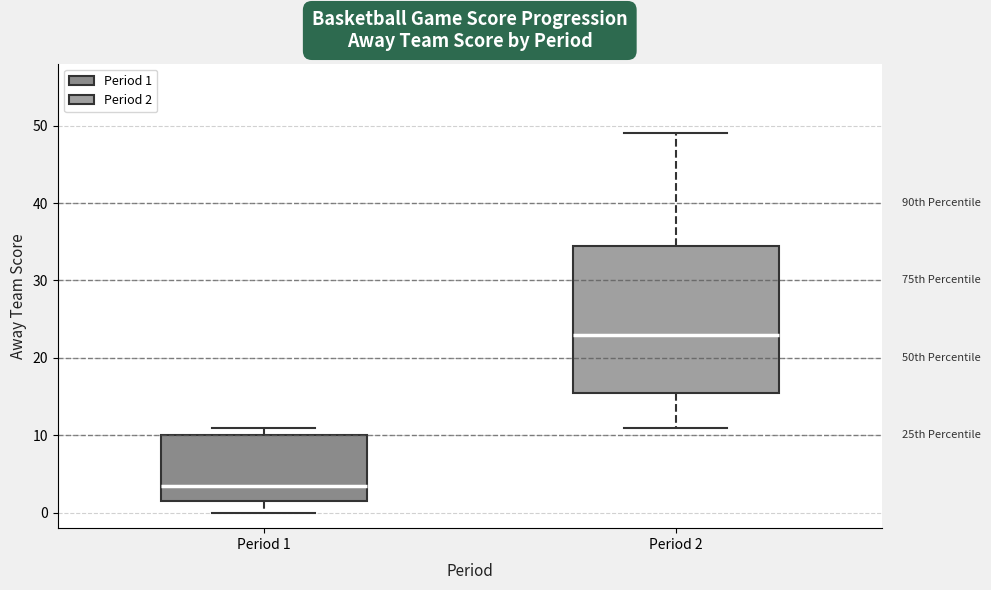

Reading left to right, transcribe this box plot: for each box, give where its median line is, the range the box spans, and where its two whiskers end, as read against the y-axis. The values are not printed on the chart, so give them approximately, as read against the axis.

Period 1: median 4, box 2 to 10, whiskers 0 to 11
Period 2: median 23, box 16 to 35, whiskers 11 to 49